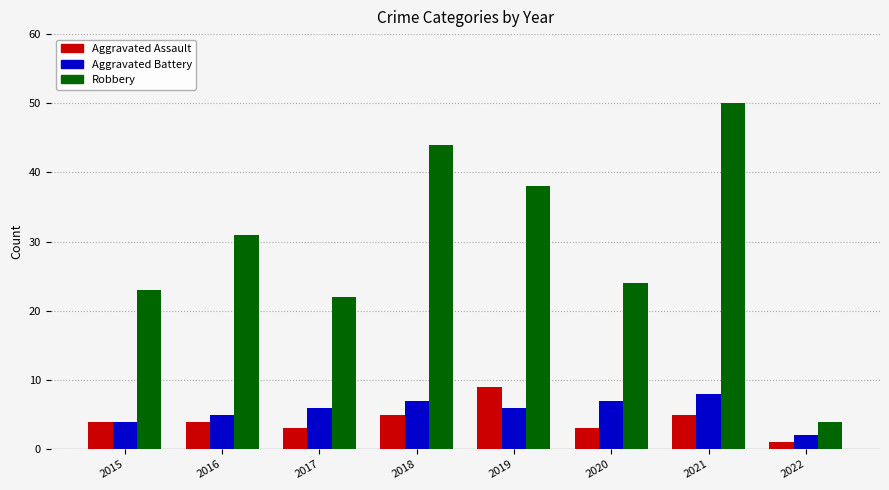

How many distinct data groups are displayed?

3